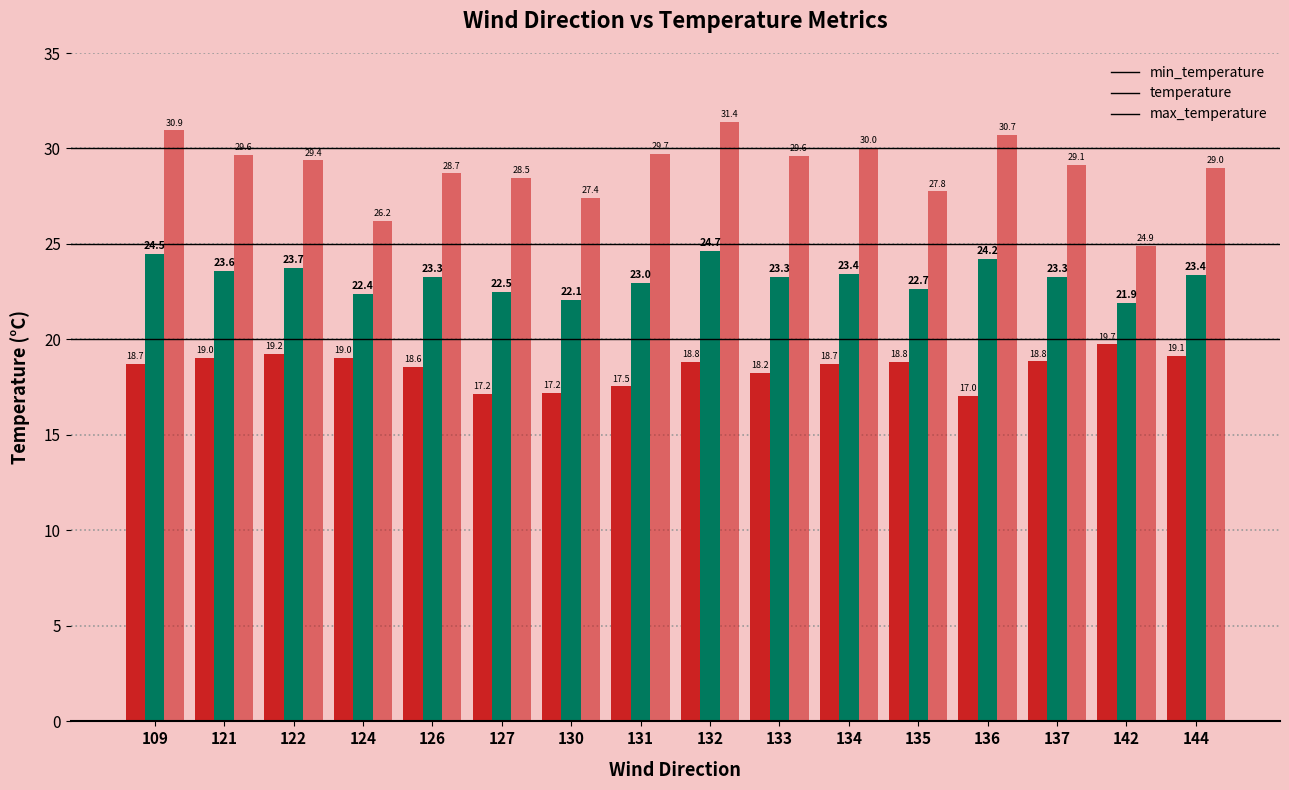

At which category is the sum across all series the highest?

132